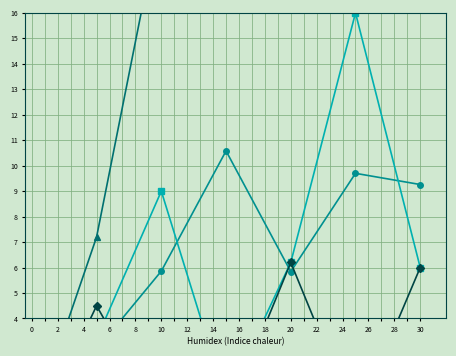

Where is Leve Gil nearest to the value 6?

10